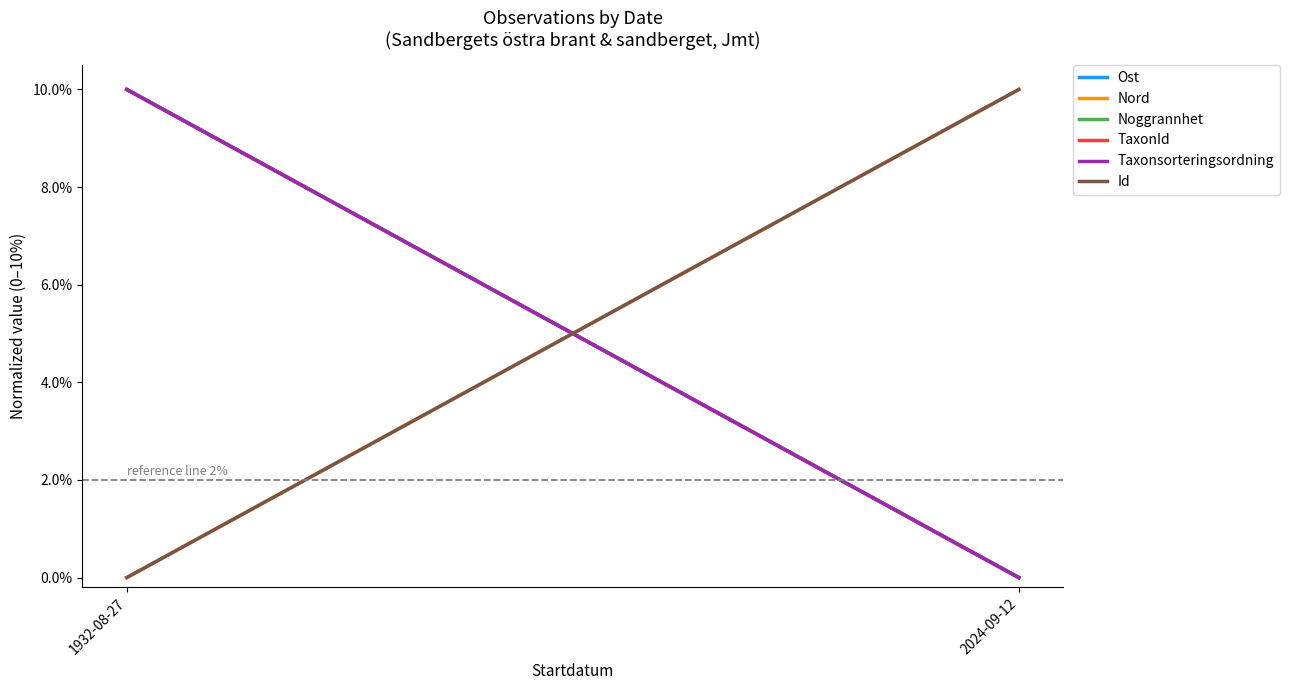

List the labels in order of Noggrannhet value, smallest first.

2024-09-12, 1932-08-27